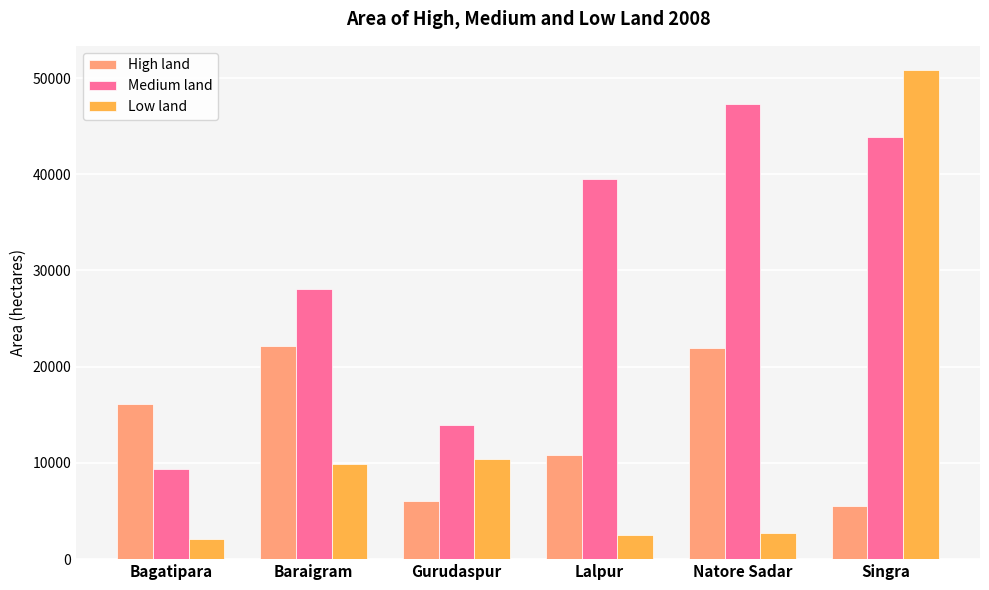

How many bars are there in each group?

3